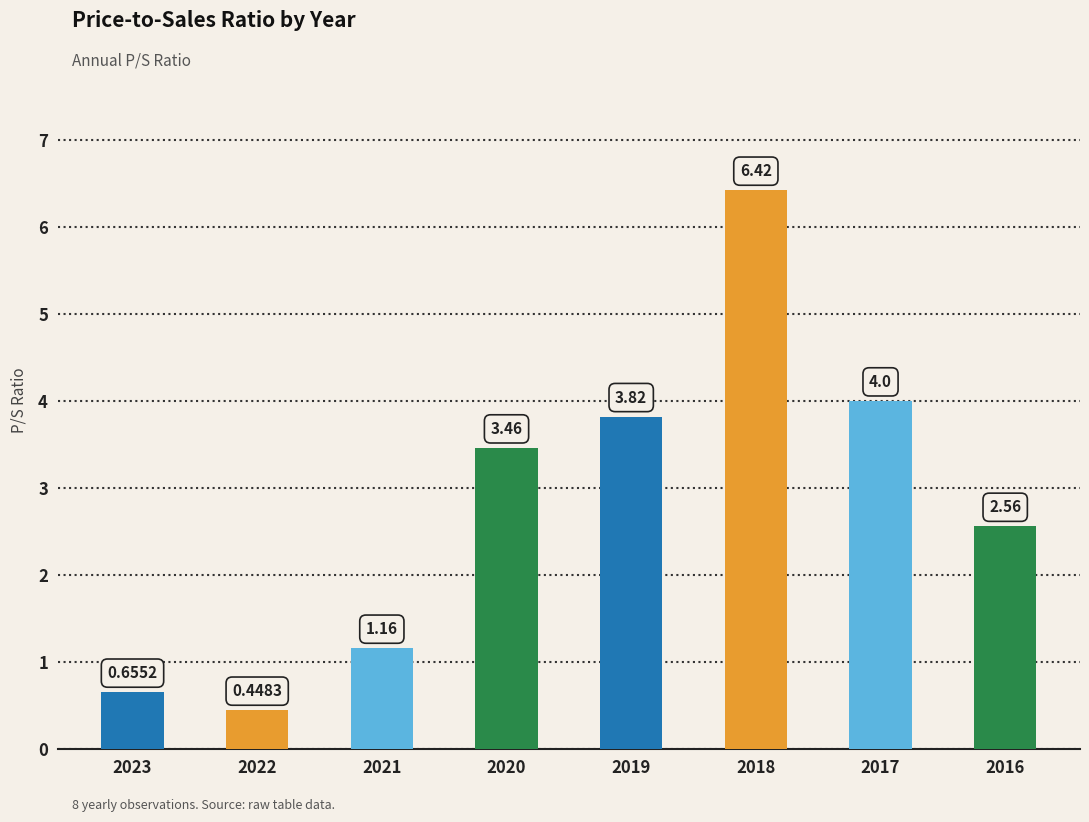

List the labels in order of value, largest first.

2018, 2017, 2019, 2020, 2016, 2021, 2023, 2022